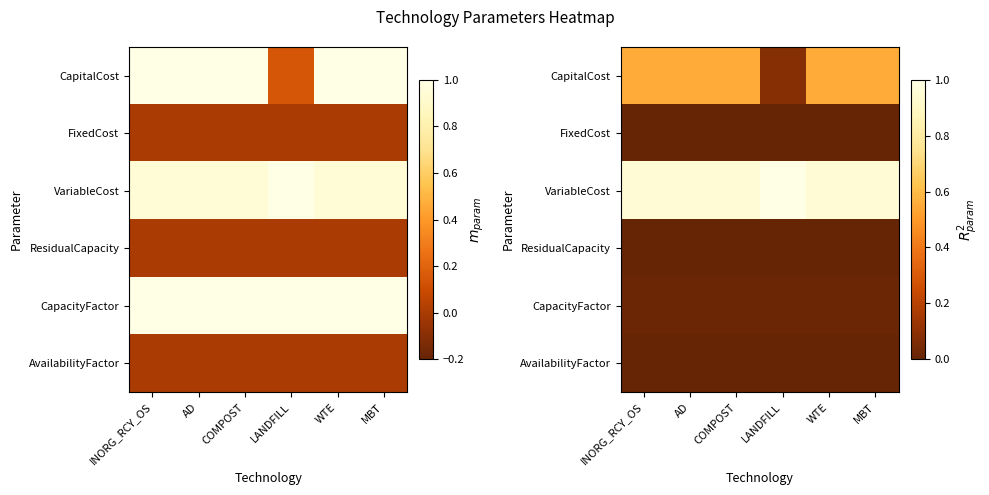

How many distinct data groups are displayed?

6